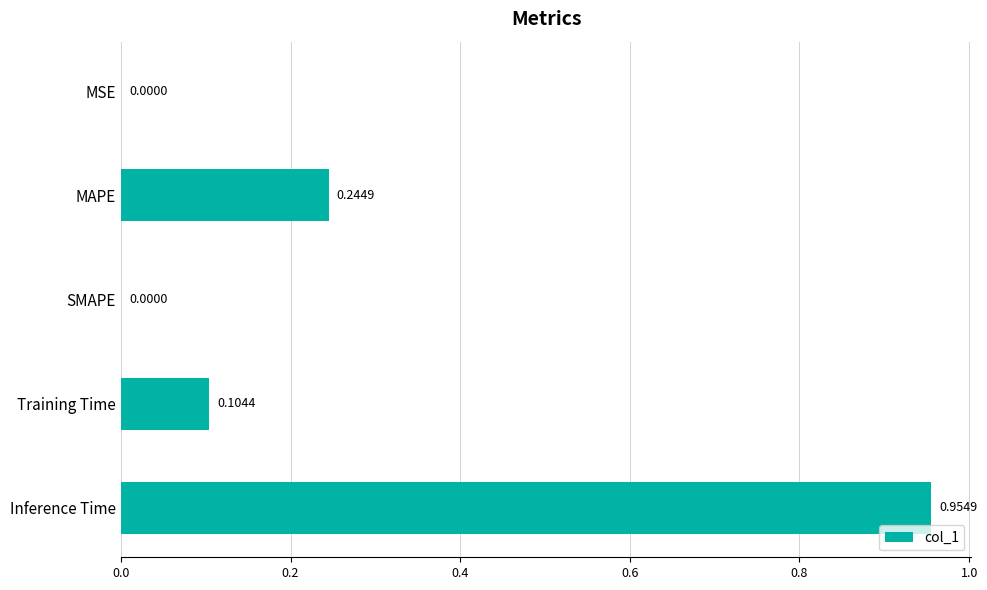

Which label corresponds to the largest value in the chart?

Inference Time